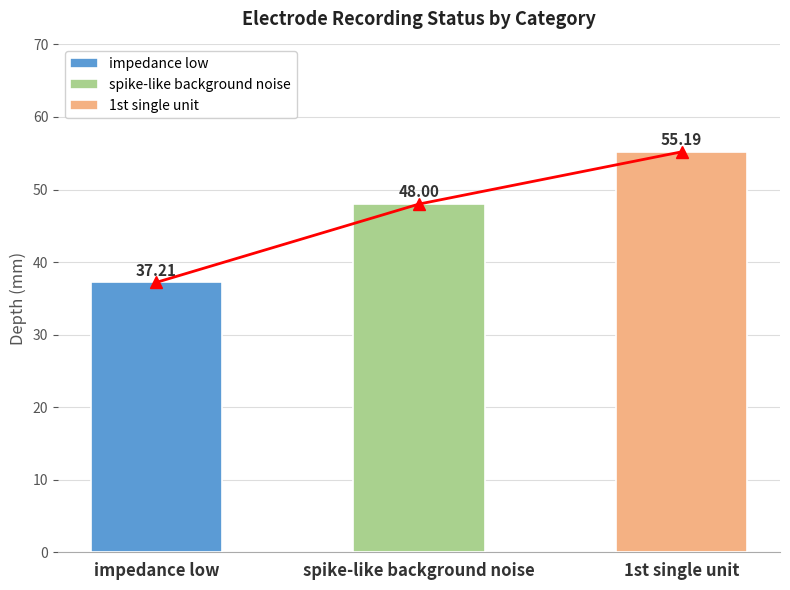

What is the sum of all values?

140.4